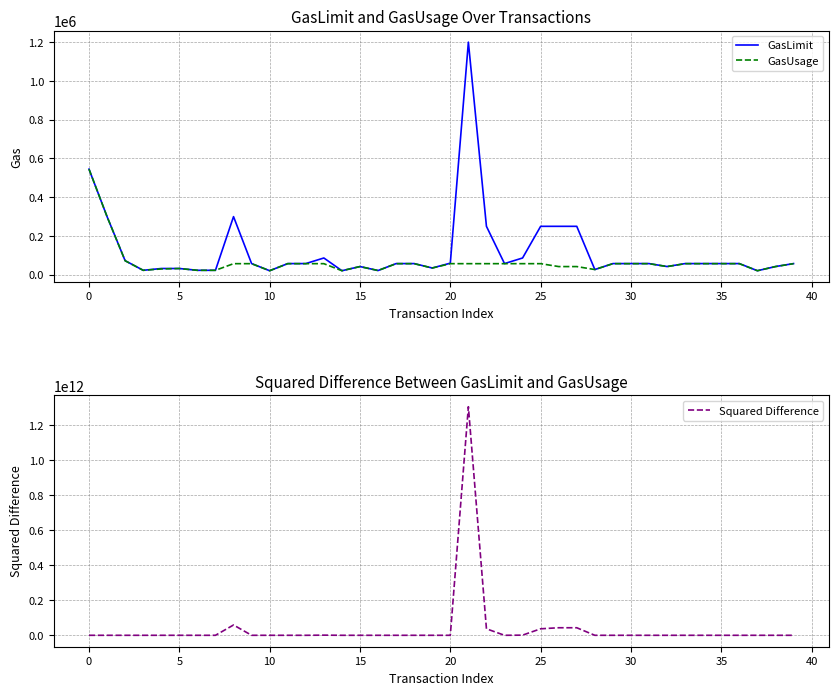

At which label does GasUsage reach its peak?

0